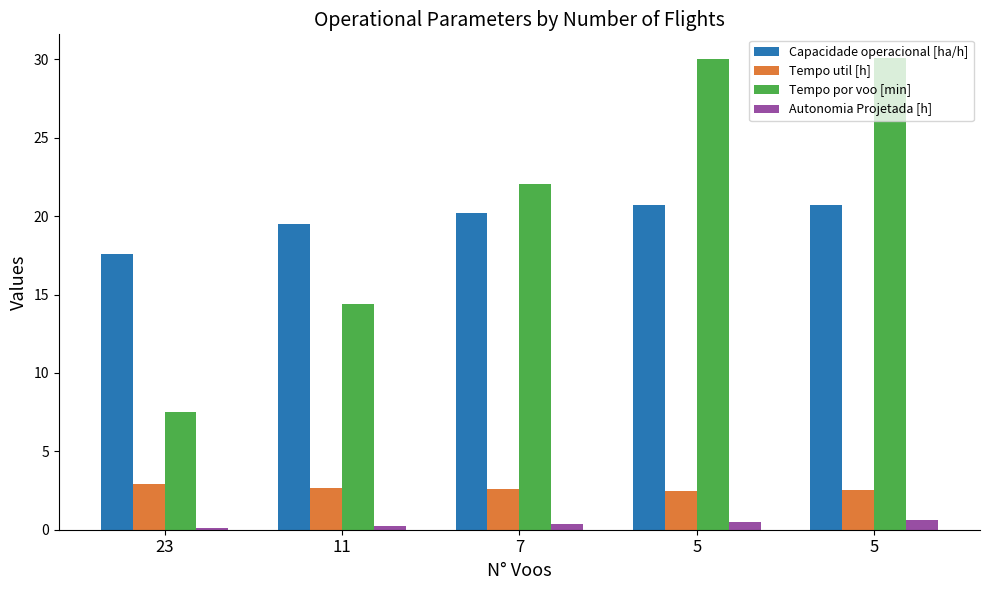

Rank the series at 23 from lowest to highest value.

Autonomia Projetada [h], Tempo util [h], Tempo por voo [min], Capacidade operacional [ha/h]